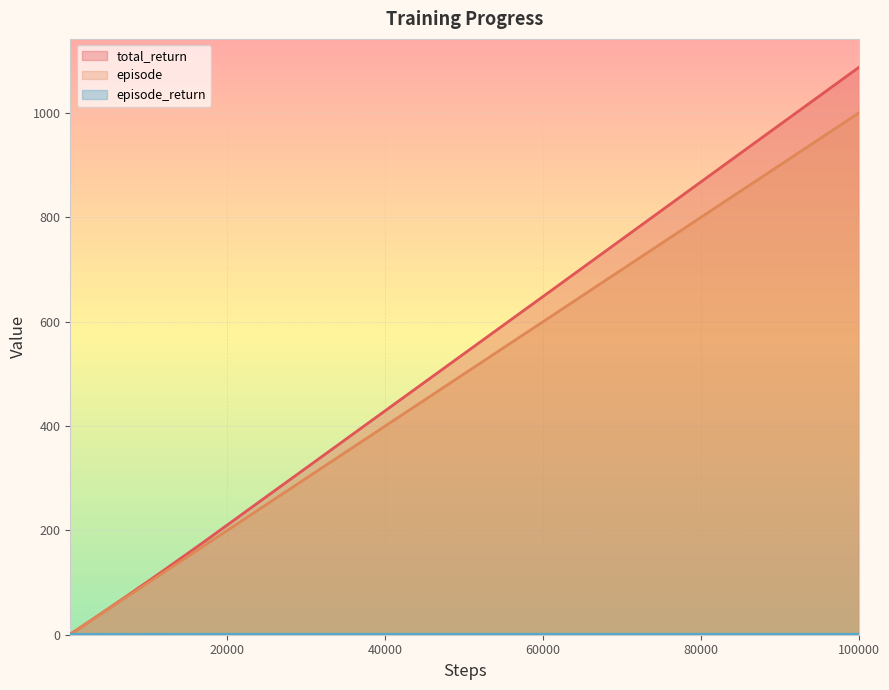

At which label does episode reach its peak?

100000